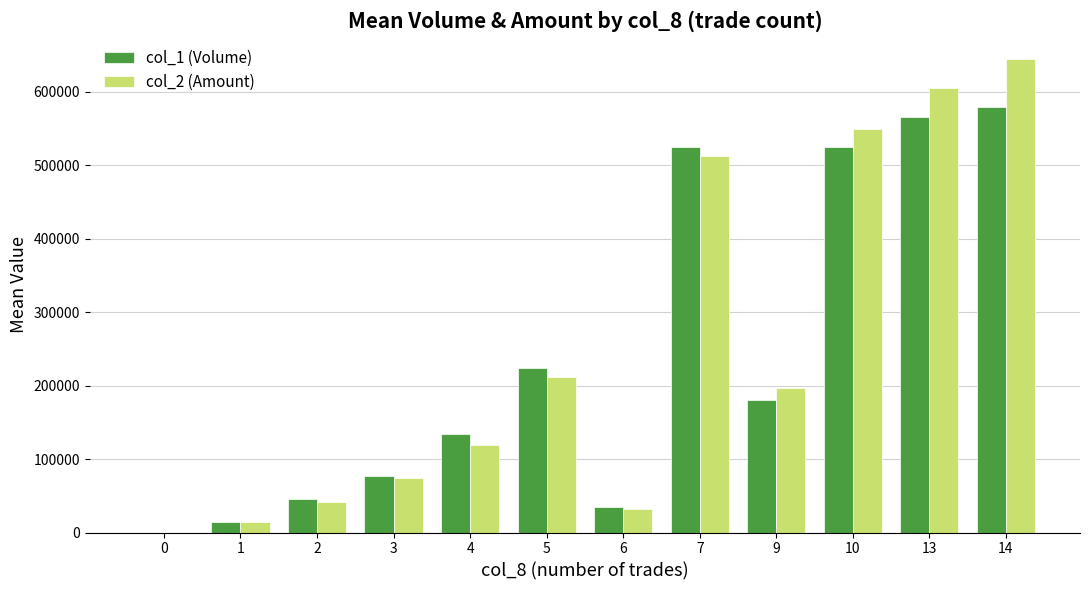

Where is col_1 (Volume) nearest to the value 289500?

5